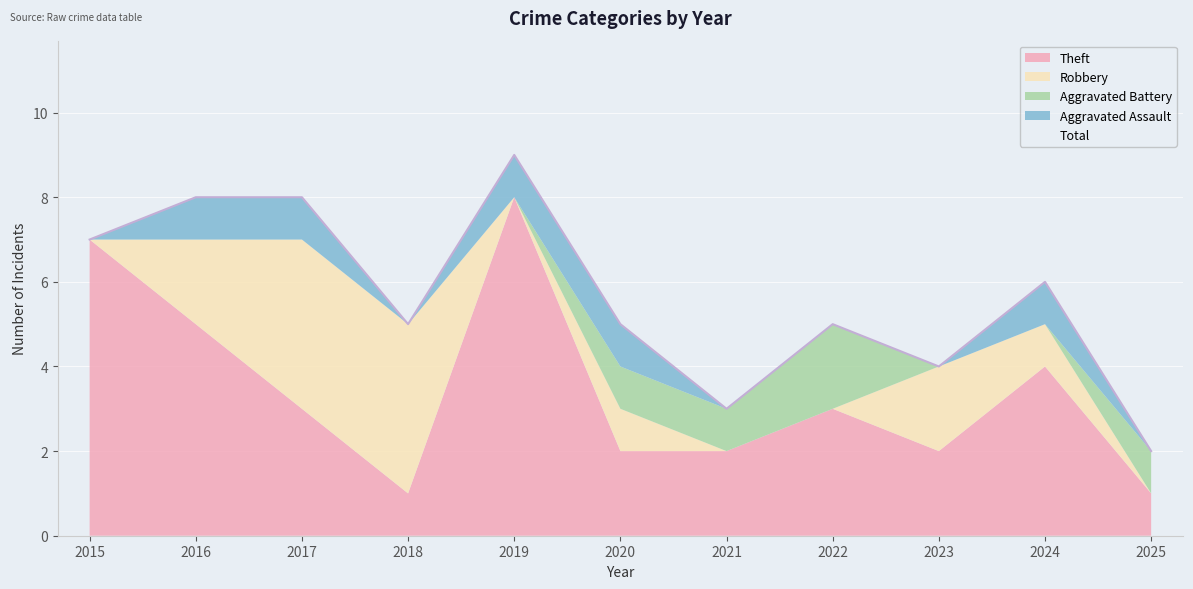

How many lines are shown in the chart?

5